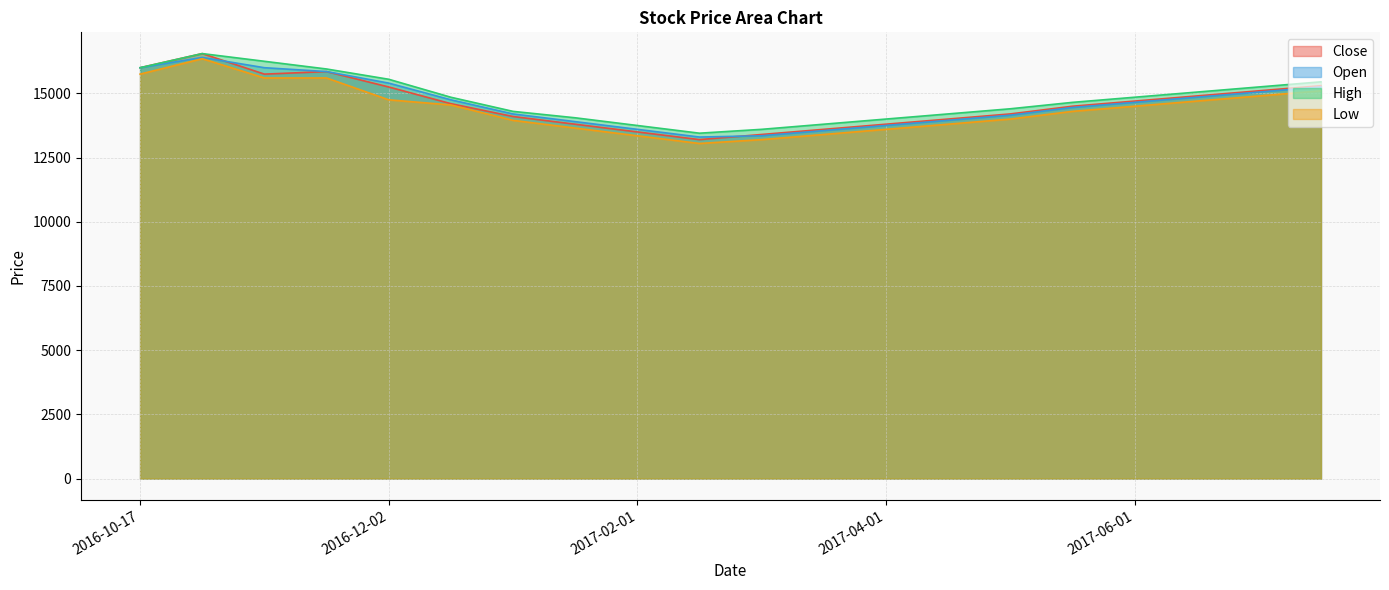

Reading left to right, list all the values displayed in this chart.

Close: 16000	16550	15750	15850	15250	14600	14100	13800	13500	13200	13400	13600	13800	14000	14200	14500	14700	14900	15100	15300
Open: 16000	16400	16000	15850	15400	14750	14200	13900	13600	13300	13350	13550	13750	13950	14150	14450	14650	14850	15050	15250
High: 16000	16550	16250	15950	15550	14850	14300	14050	13750	13450	13600	13800	14000	14200	14400	14650	14850	15050	15250	15450
Low: 15750	16350	15600	15600	14750	14550	13950	13650	13350	13050	13200	13400	13600	13800	14000	14300	14500	14700	14900	15100